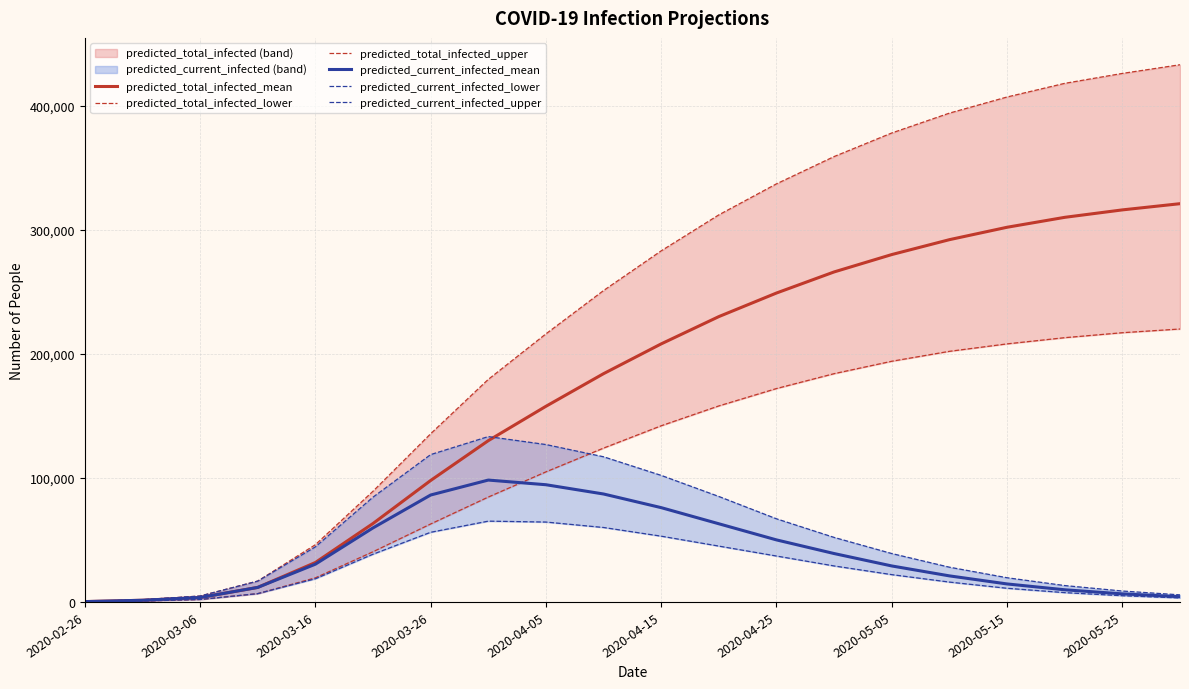

Which category has the lowest value in the predicted_current_infected_upper series?

2020-02-26